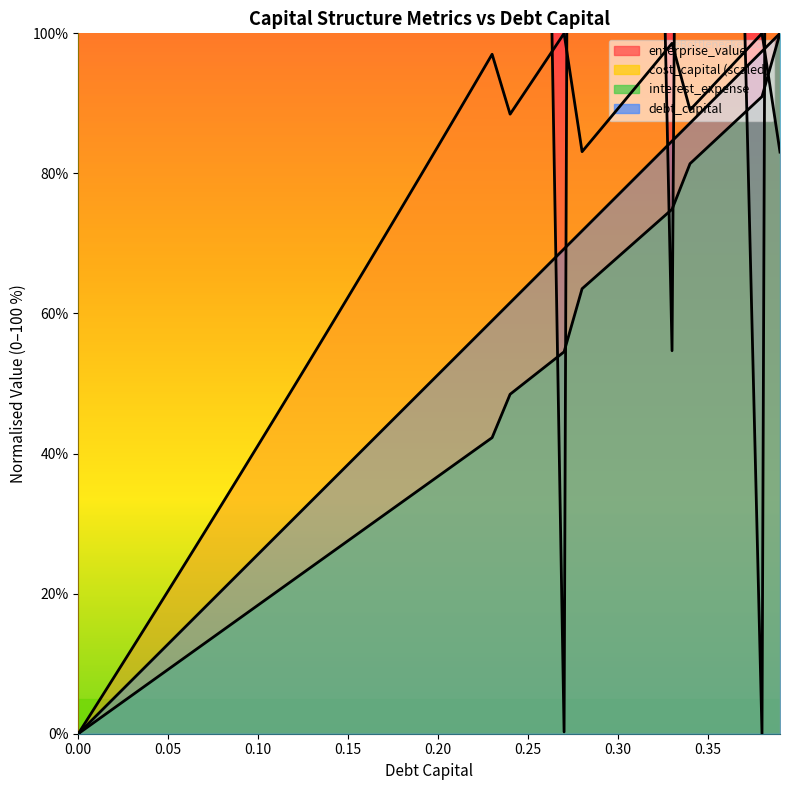

How many positive values does the interest_expense series have?

39